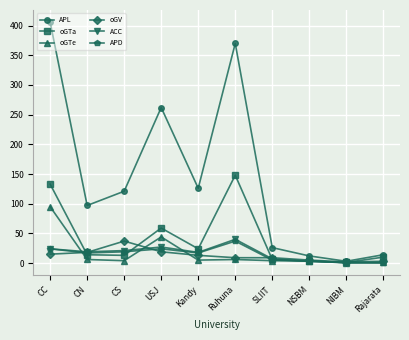

Is it true that APL equals 126 at Kandy?

True